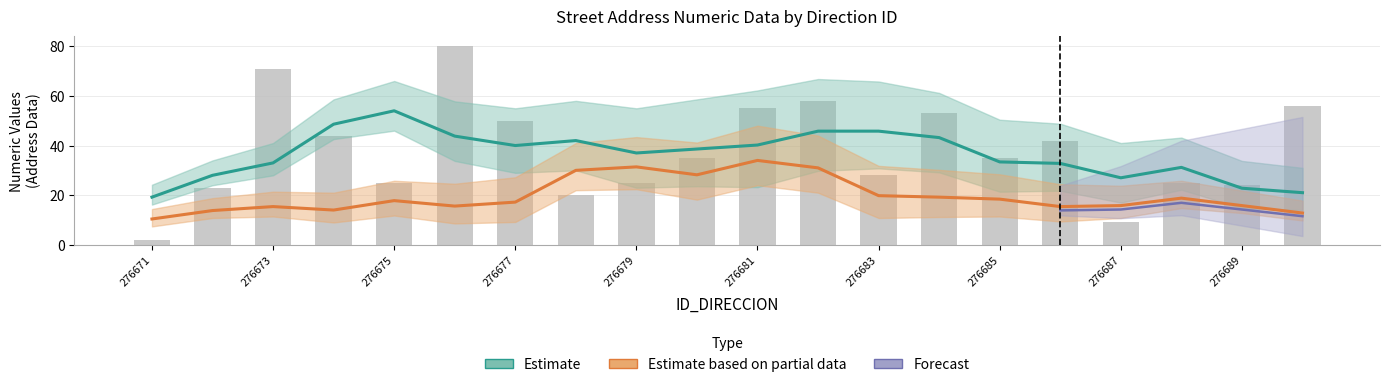

Reading left to right, extract all data points from this chart.

276671=2	276672=23	276673=71	276674=44	276675=25	276676=80	276677=50	276678=20	276679=25	276680=35	276681=55	276682=58	276683=28	276684=53	276685=35	276686=42	276687=9	276688=25	276689=24	276690=56